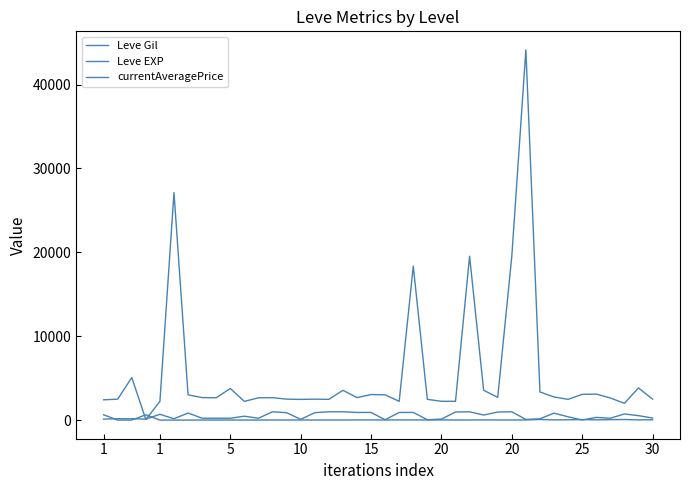

Does the chart display data point markers on the line(s)?

No